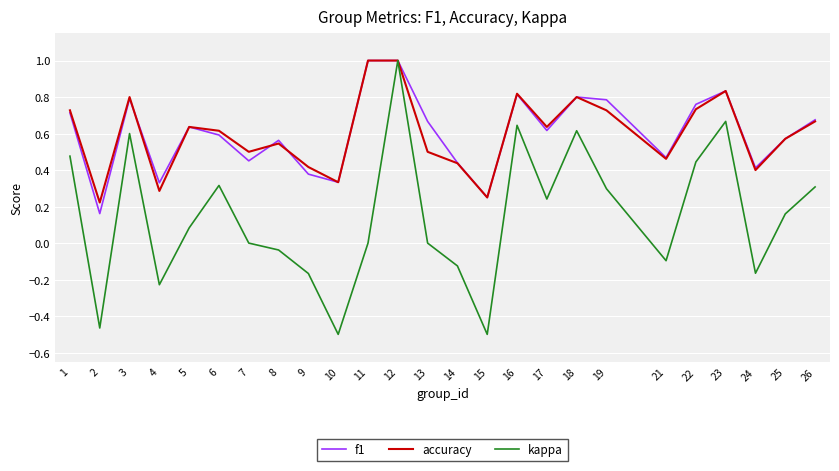

Between 2 and 5, which series saw the biggest shift?

kappa